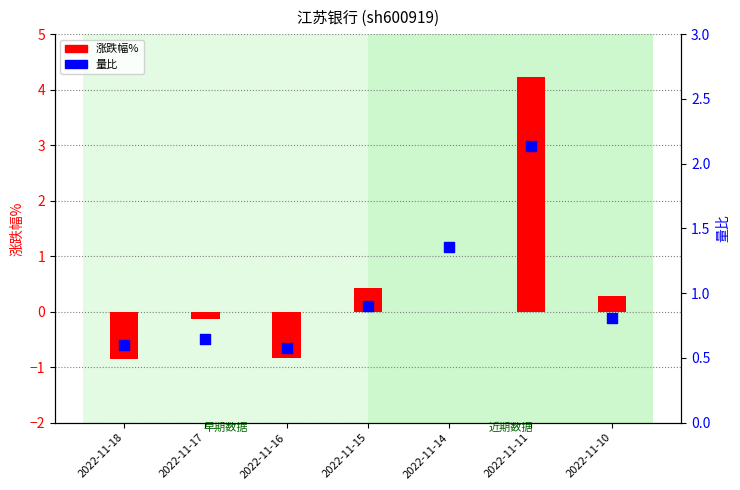

At which category is the sum across all series the highest?

2022-11-11